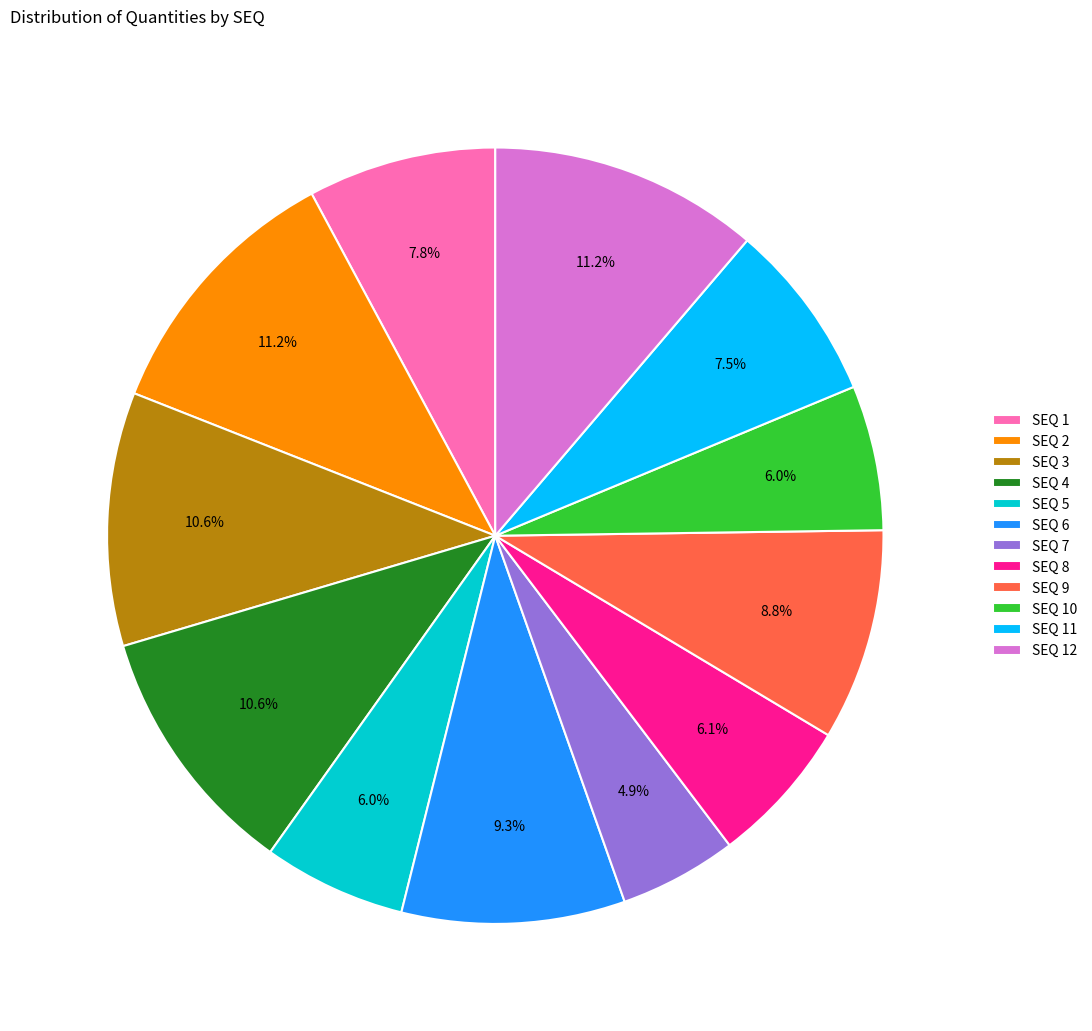

Which category has the smallest portion of the pie?

SEQ 7